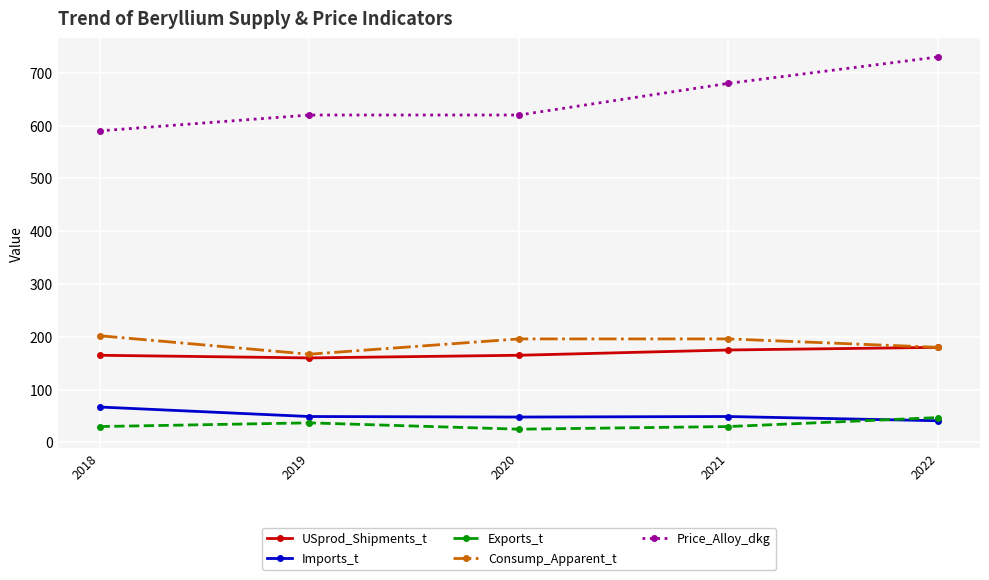

How many values in the Imports_t series are below 49?

2